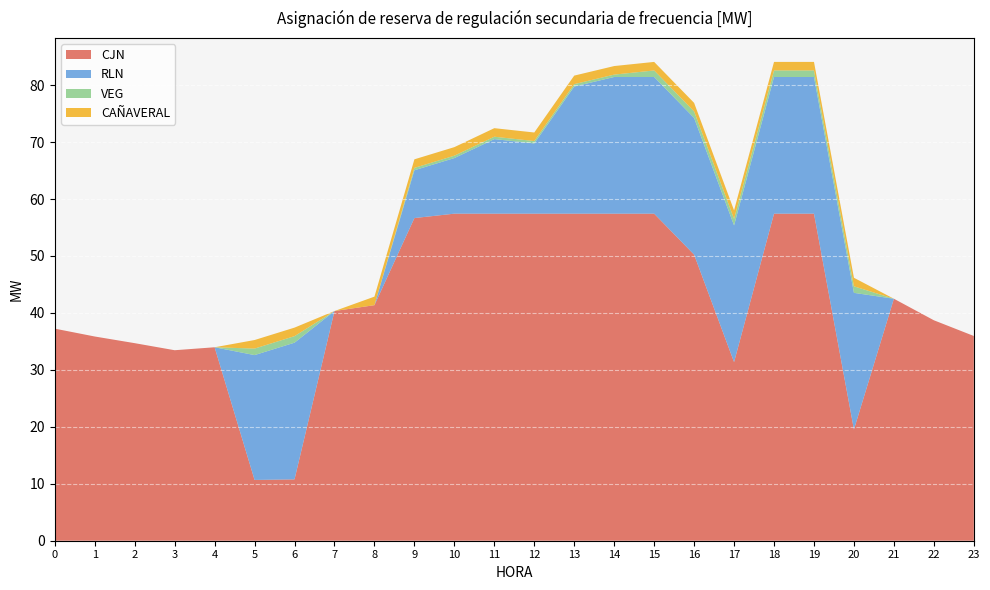

Reading left to right, extract all data points from this chart.

CJN: 0=37.2	1=35.9	2=34.7	3=33.5	4=34.0	5=10.7	6=10.8	7=40.3	8=41.4	9=56.7	10=57.4	11=57.4	12=57.4	13=57.4	14=57.4	15=57.4	16=50.2	17=31.4	18=57.4	19=57.4	20=19.5	21=42.5	22=38.7	23=36.0
RLN: 0=0.0	1=0.0	2=0.0	3=0.0	4=0.0	5=21.9	6=24.0	7=0.0	8=0.0	9=8.4	10=9.8	11=13.1	12=12.3	13=22.3	14=24.0	15=24.0	16=24.0	17=24.0	18=24.0	19=24.0	20=24.0	21=0.0	22=0.0	23=0.0
VEG: 0=0.0	1=0.0	2=0.0	3=0.0	4=0.0	5=1.1	6=1.1	7=0.0	8=0.0	9=0.4	10=0.4	11=0.4	12=0.4	13=0.4	14=0.4	15=1.1	16=1.1	17=1.1	18=1.1	19=1.1	20=1.1	21=0.0	22=0.0	23=0.0
CAÑAVERAL: 0=0.0	1=0.0	2=0.0	3=0.0	4=0.0	5=1.5	6=1.5	7=0.0	8=1.5	9=1.5	10=1.5	11=1.5	12=1.5	13=1.5	14=1.5	15=1.5	16=1.5	17=1.5	18=1.5	19=1.5	20=1.5	21=0.0	22=0.0	23=0.0